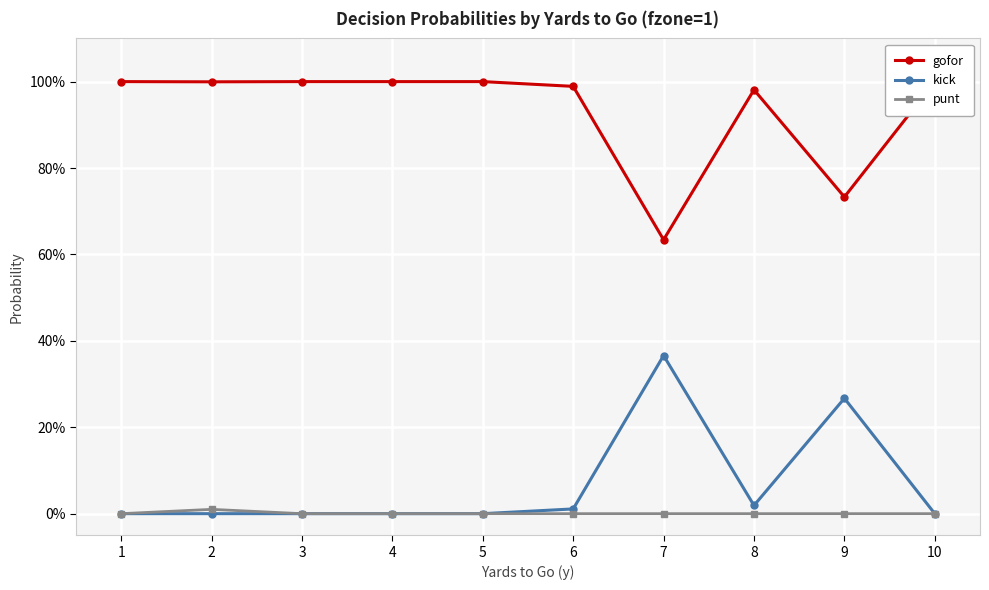

Is it true that gofor equals 0.4 at 1?

False